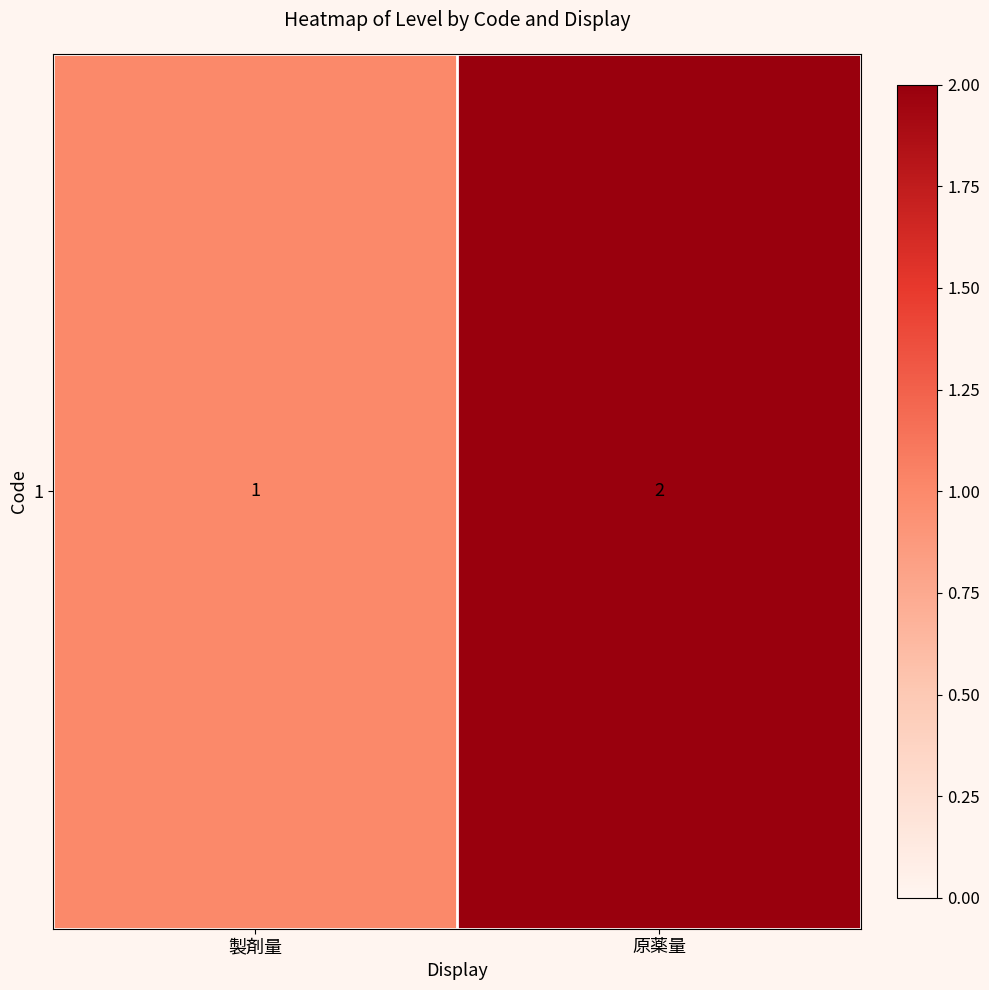

What is the sum of the values at 製剤量 and 原薬量?

3